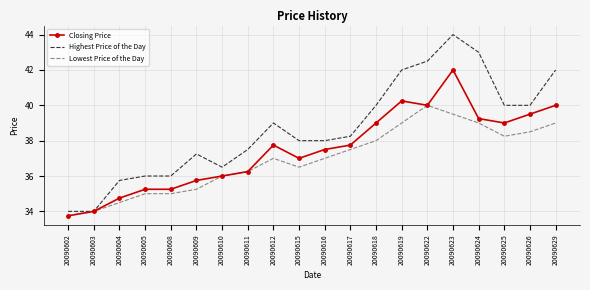

What is the total value across all series at 20090615?

111.5